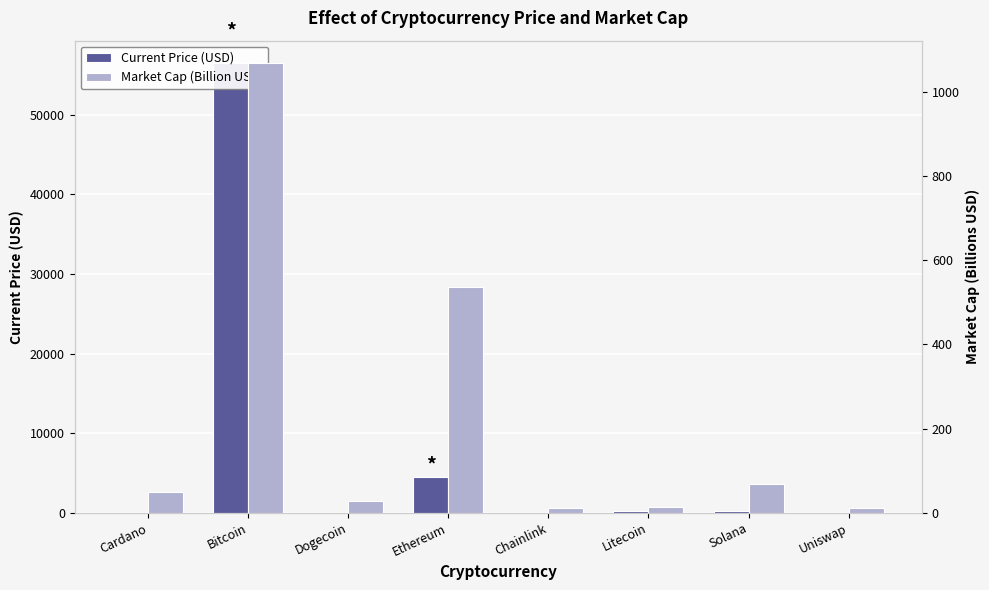

What is the value of the Current Price (USD) bar at the 2nd from the left?

56505.0